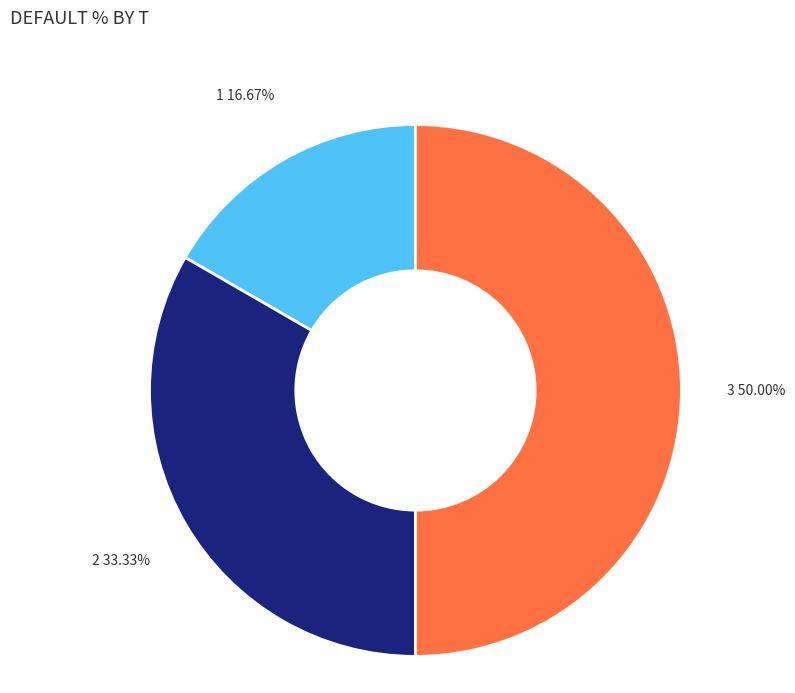

Rank the categories by value from highest to lowest.

3, 2, 1